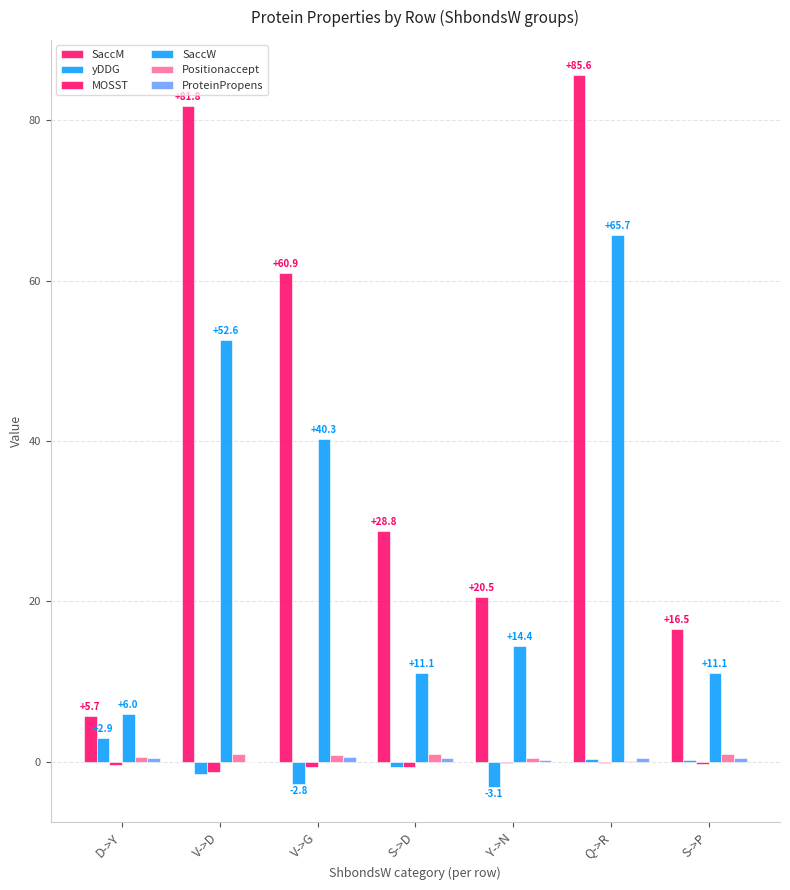

What position from the left is S->P?

7